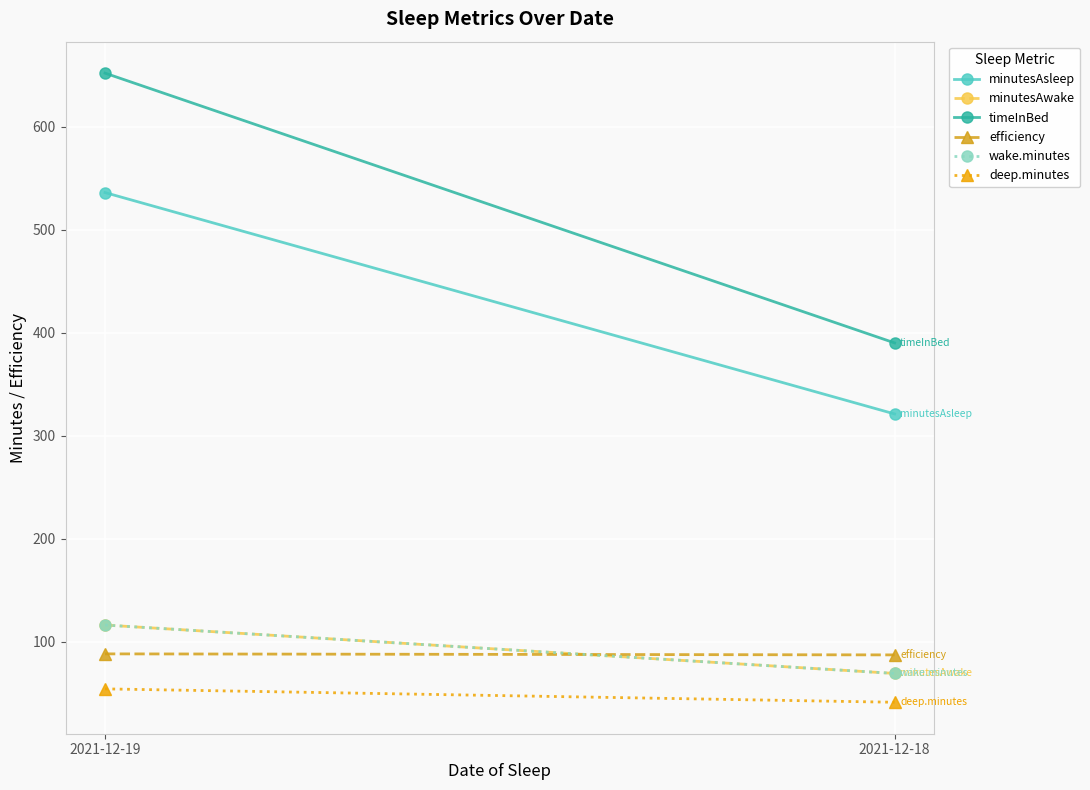

What is the value of the deep.minutes point at the 2nd from the left?

41